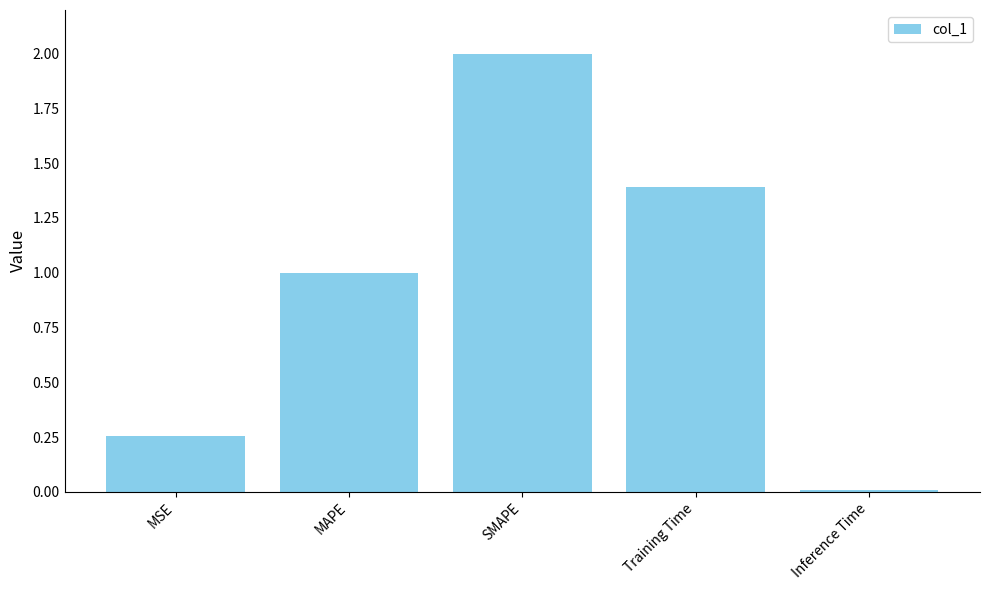

What is the label of the 3rd bar from the left?

SMAPE